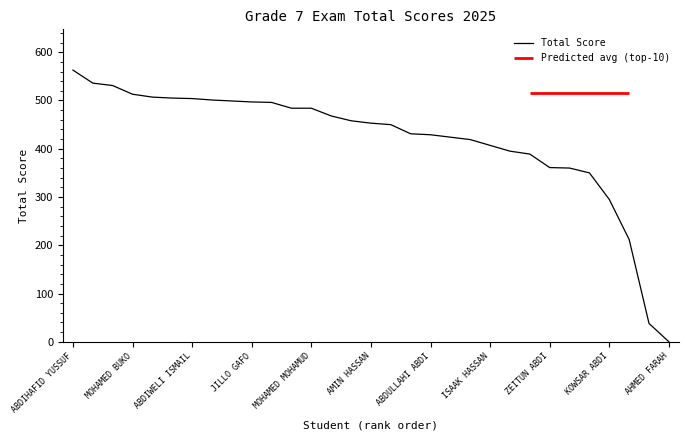

What position from the right is 25?

6